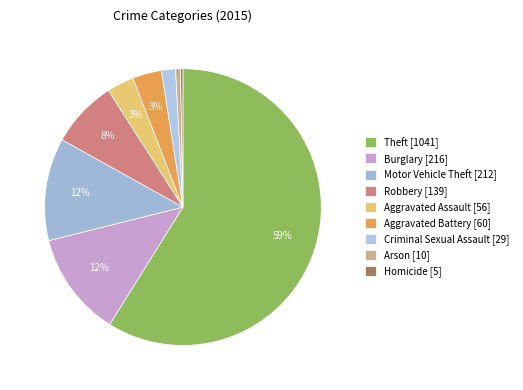

Does any single category account for the majority?

Yes